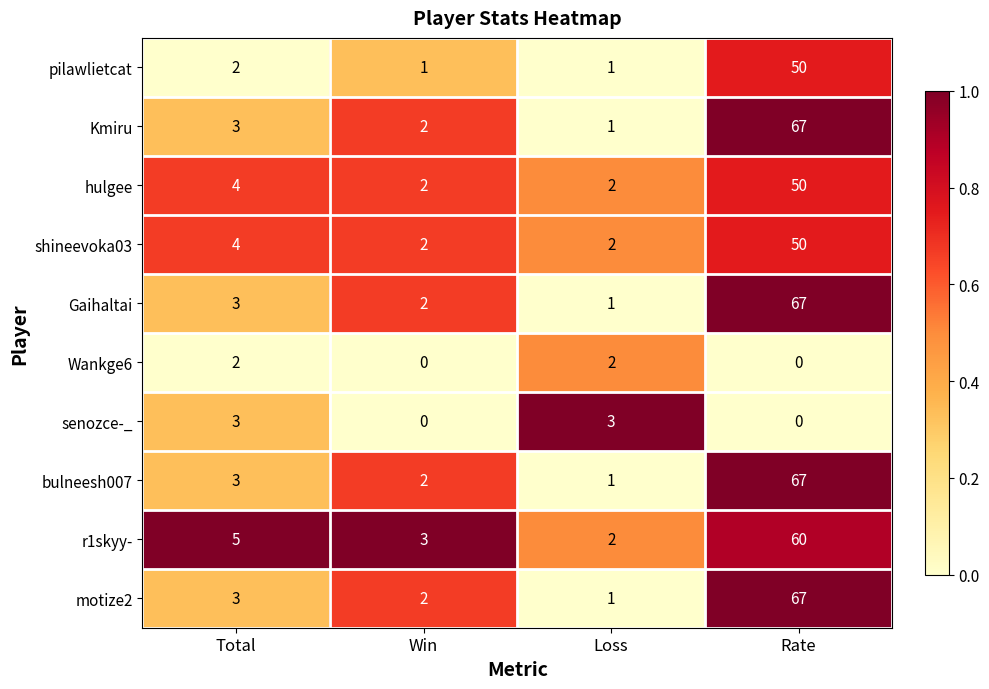

What is the average value of the r1skyy- series?

18